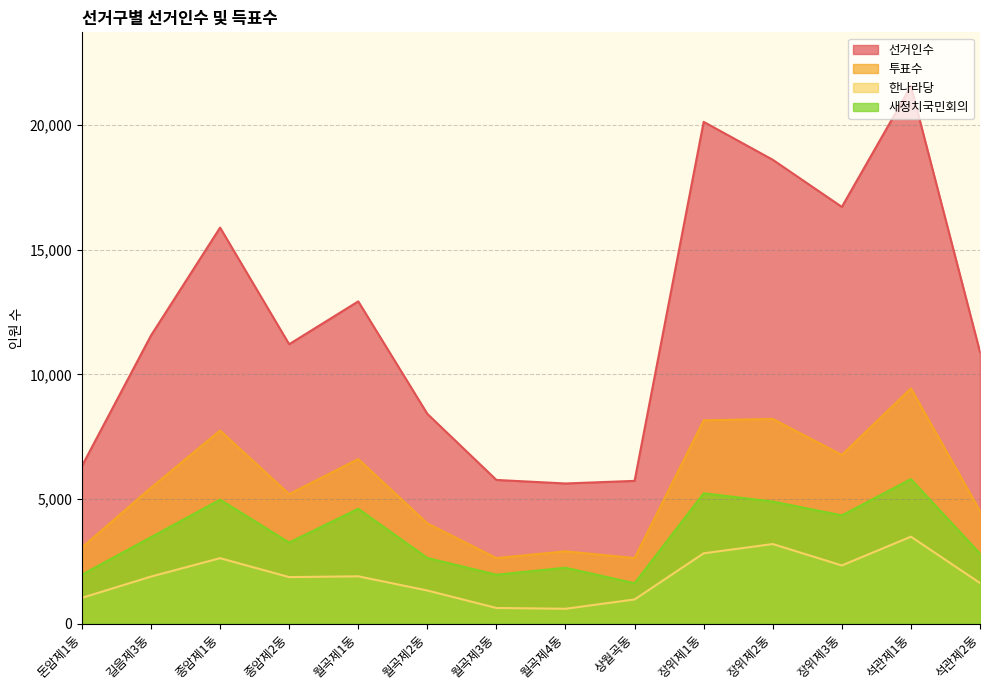

At which category is the sum across all series the highest?

석관제1동